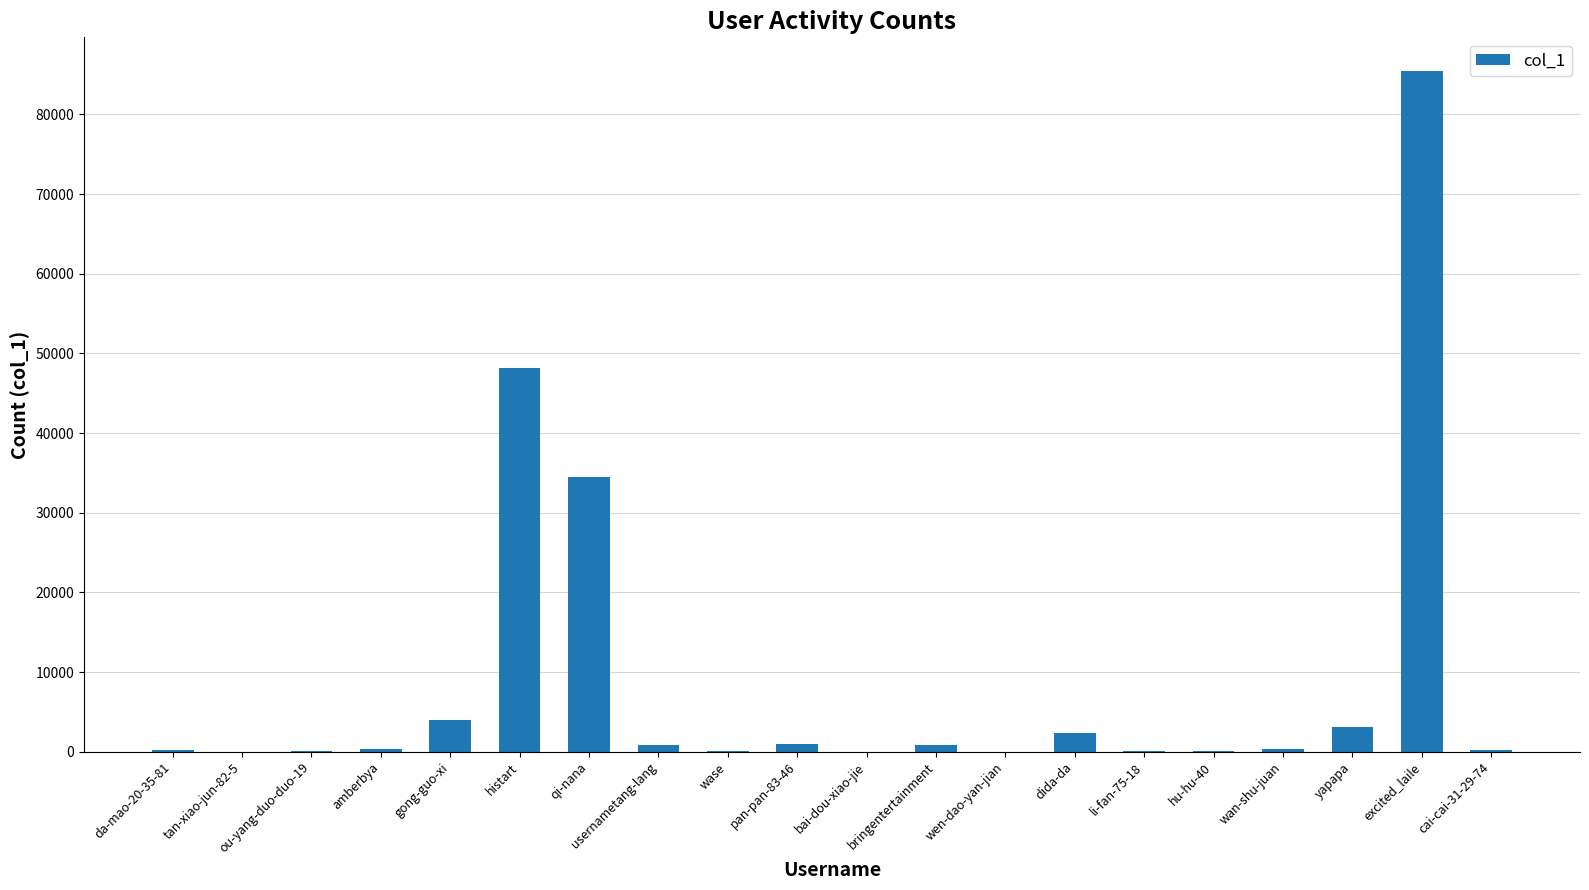

Between wase and dida-da, which is larger?

dida-da